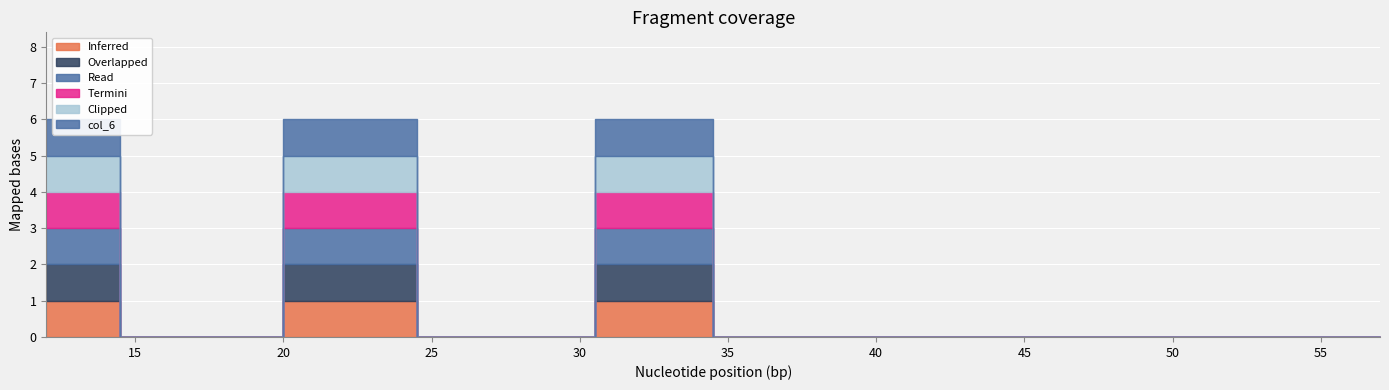

Is the value of col_6 at 14 greater than the value of col_1 at 24?

No